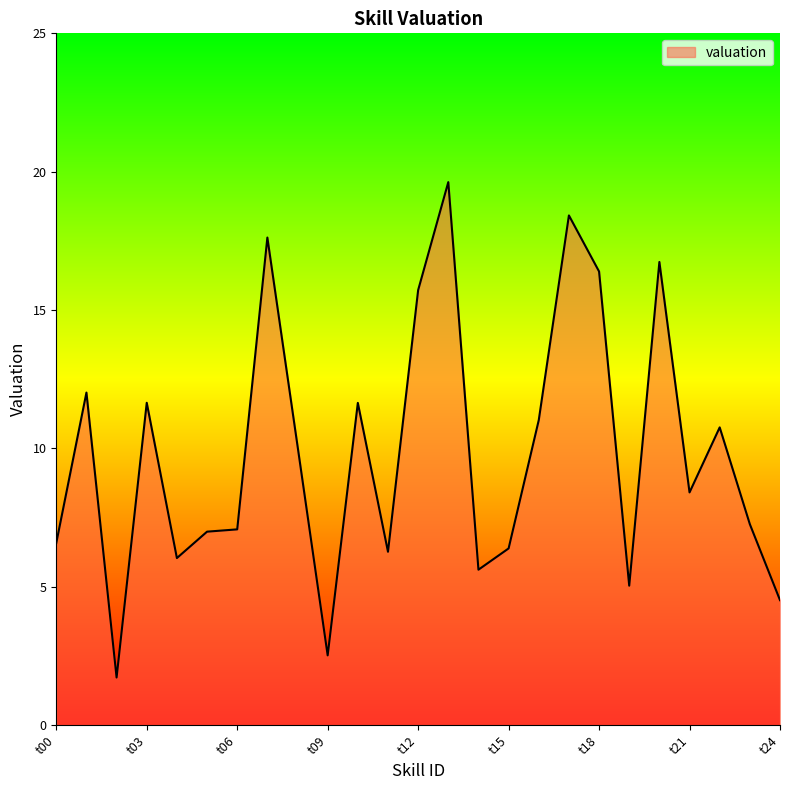

Does the chart display data point markers on the line(s)?

No